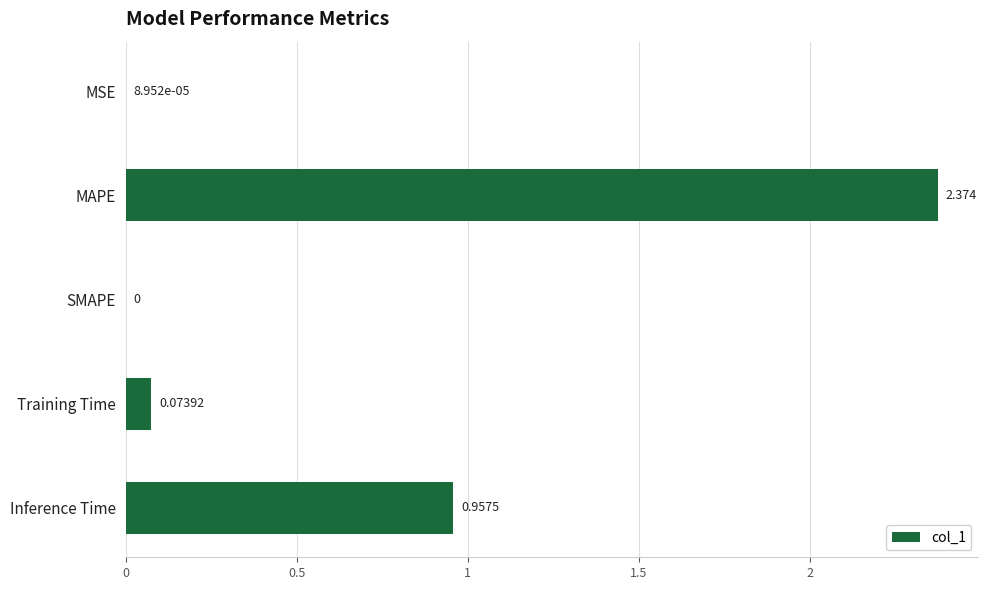

Where is the data nearest to the value 1?

Inference Time